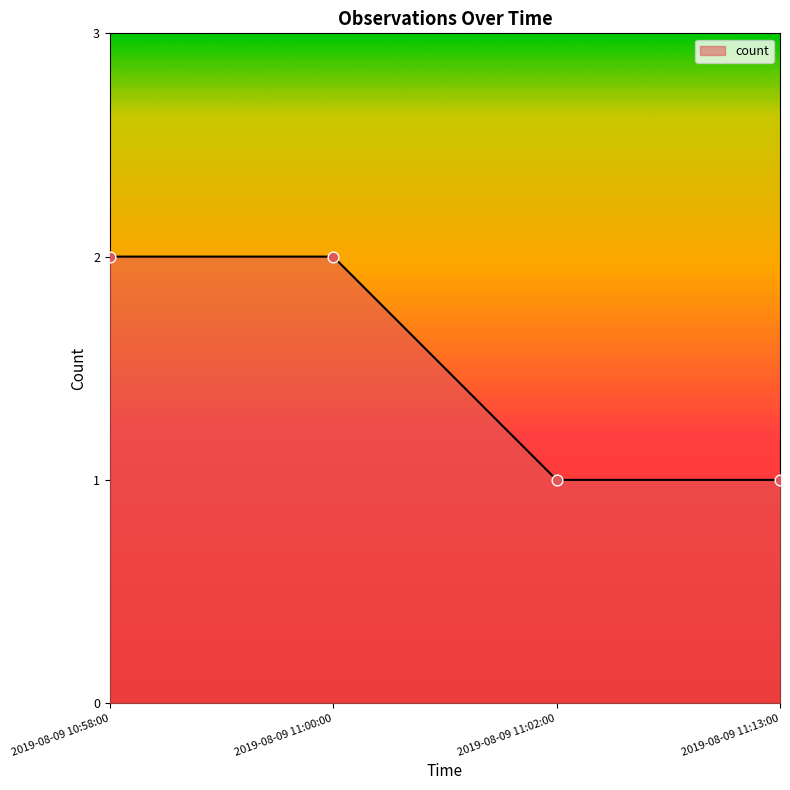

What is the ratio of the value at 2019-08-09 11:13:00 to the value at 2019-08-09 11:00:00?

0.5